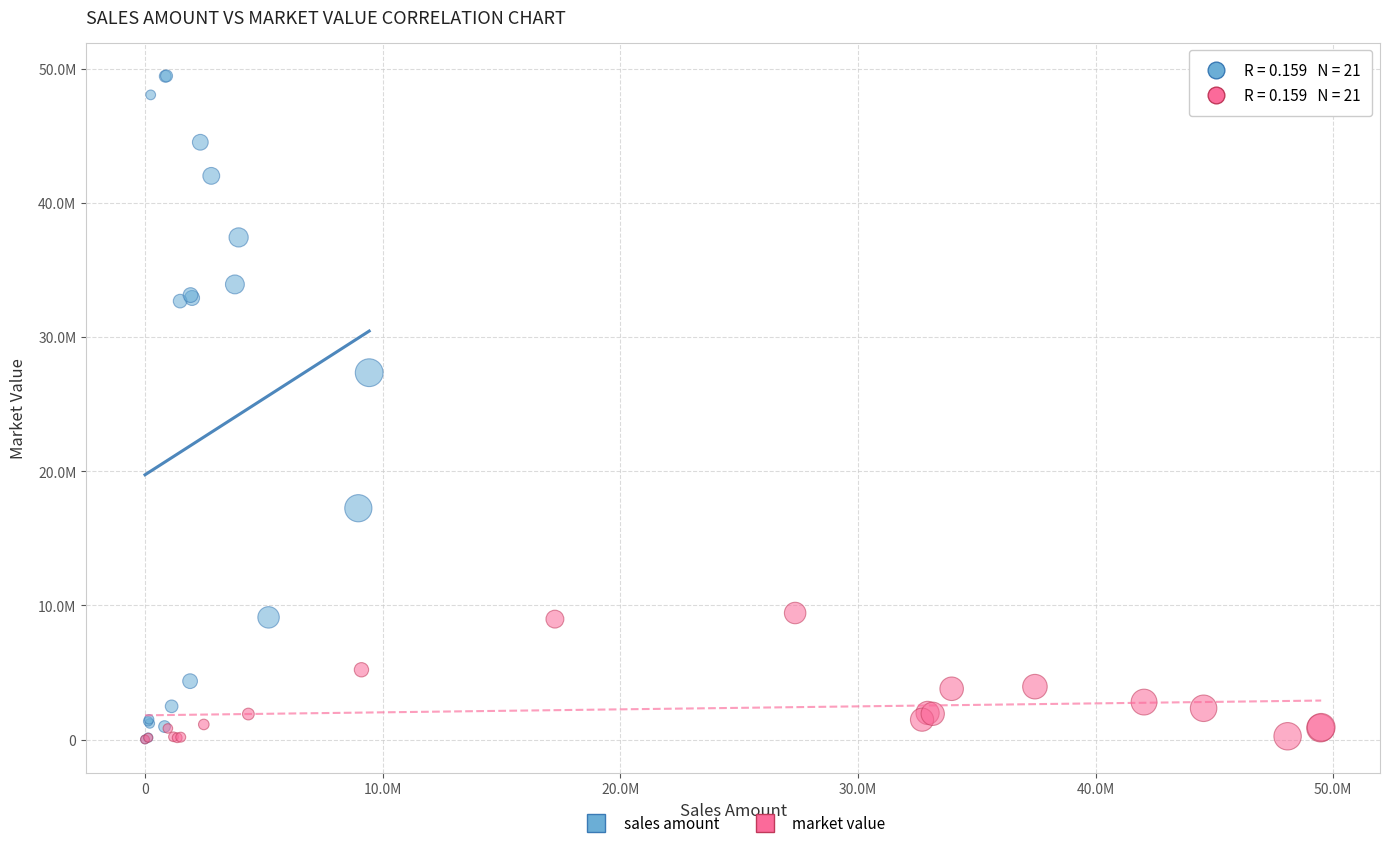

Which series contains the highest Y value?

sales amount